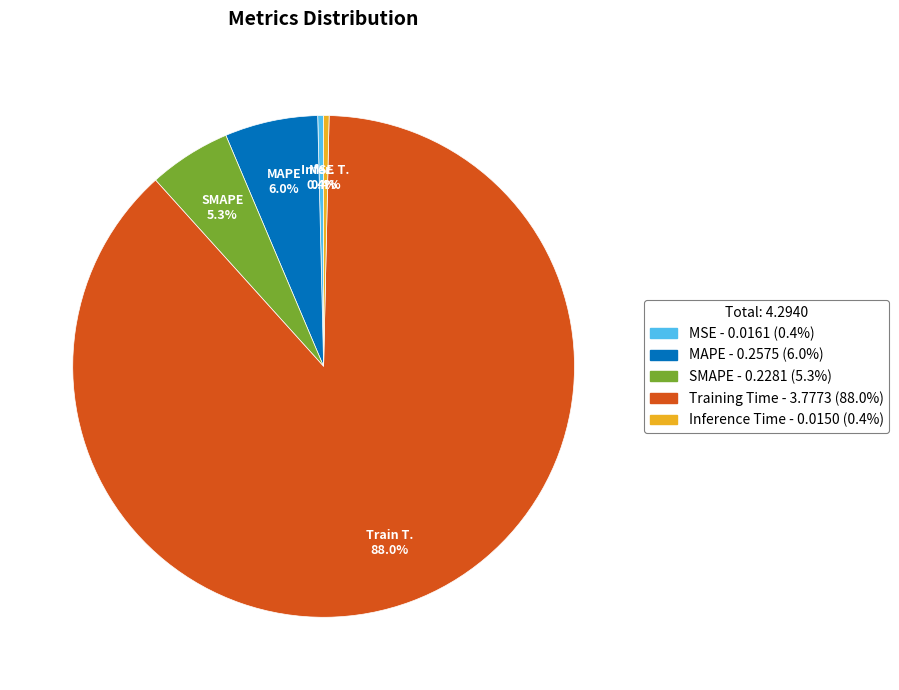

True or false: MSE accounts for 0% of the total.

True